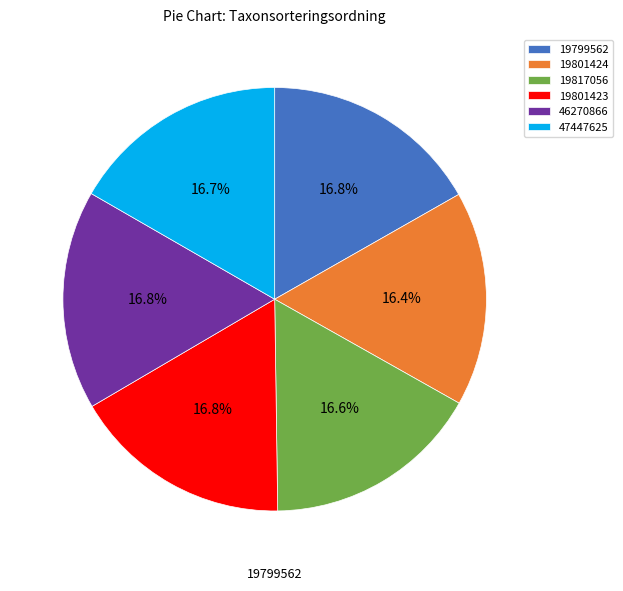

Is there any slice that represents more than half of the pie?

No